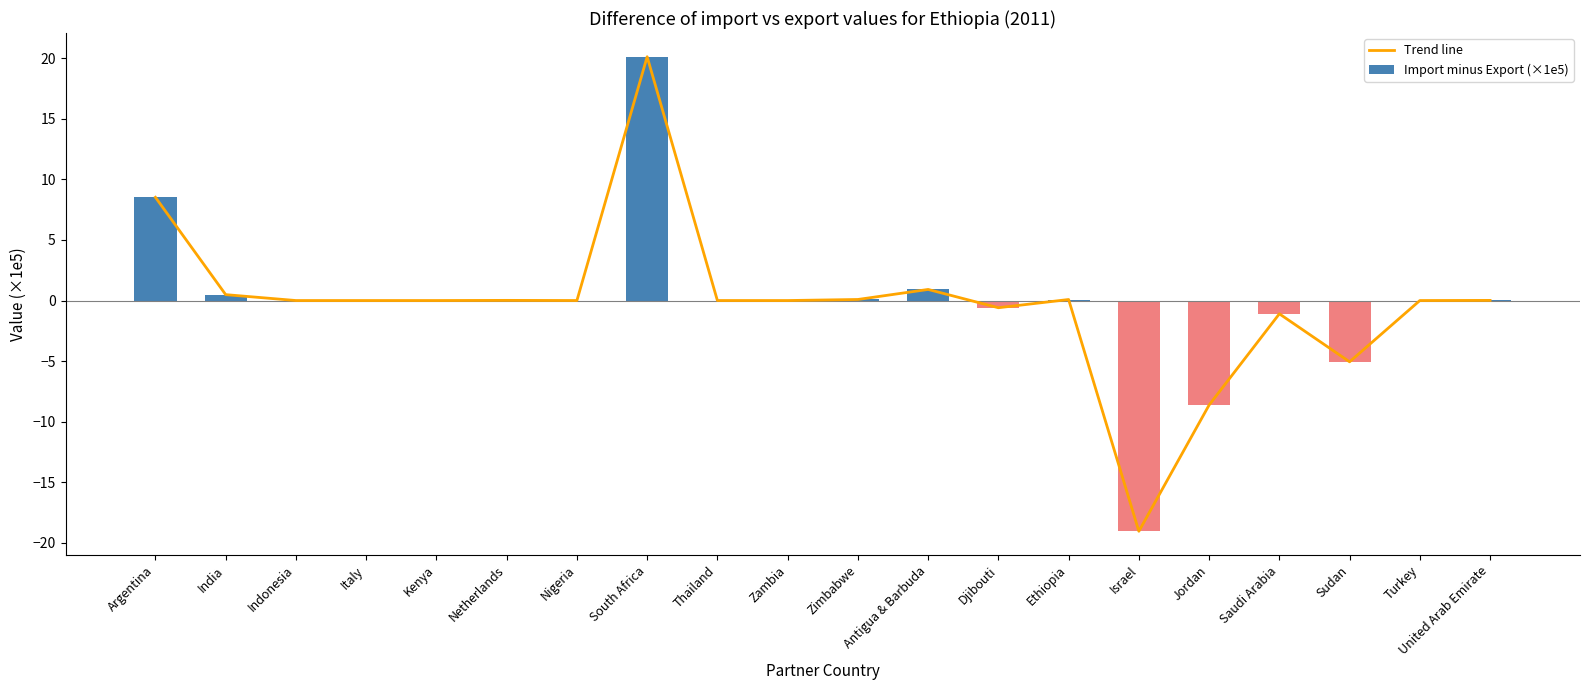

Which series has the widest spread of values?

Trend line